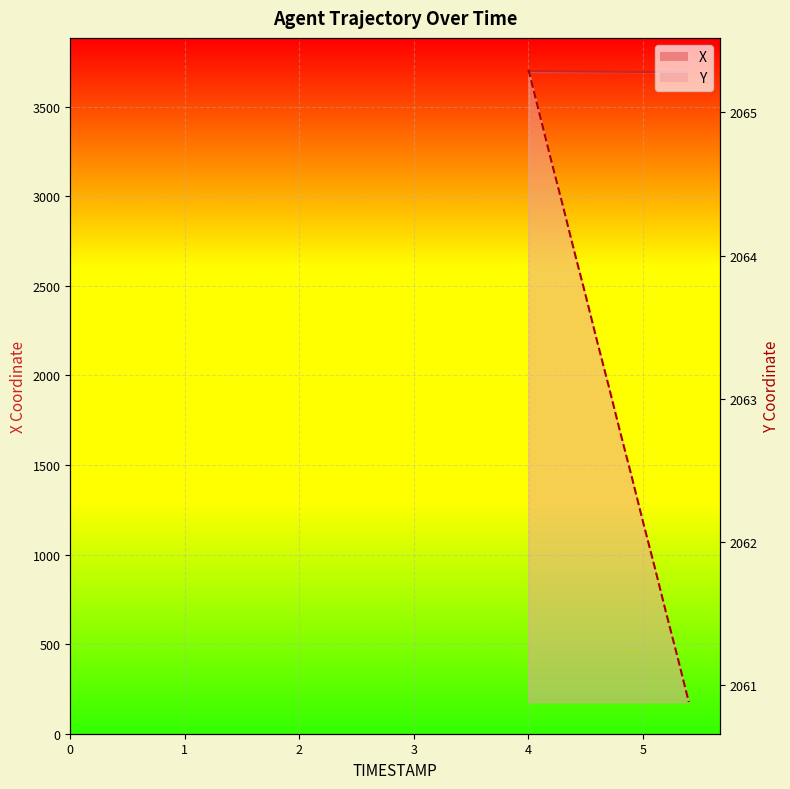

The value of X at 5.0 is 1543.9. True or false?

False